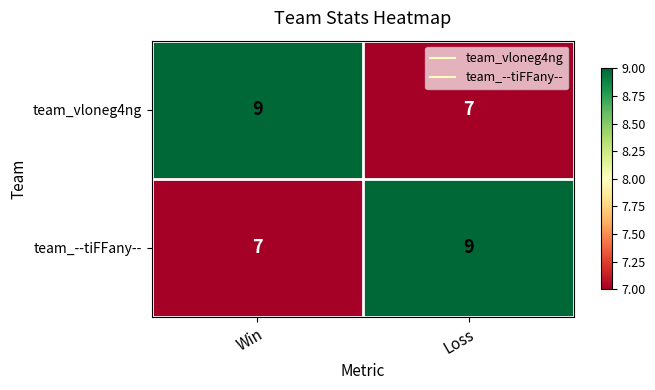

What is the average value of the team_vloneg4ng series?

8